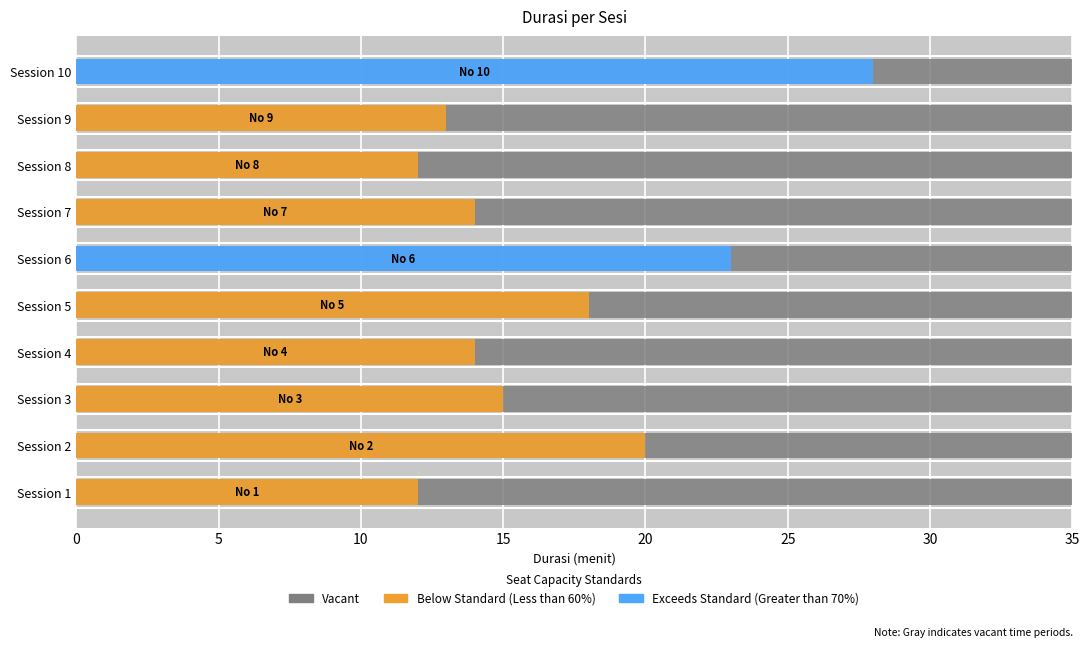

What is the value of the 10th bar from the left?

28